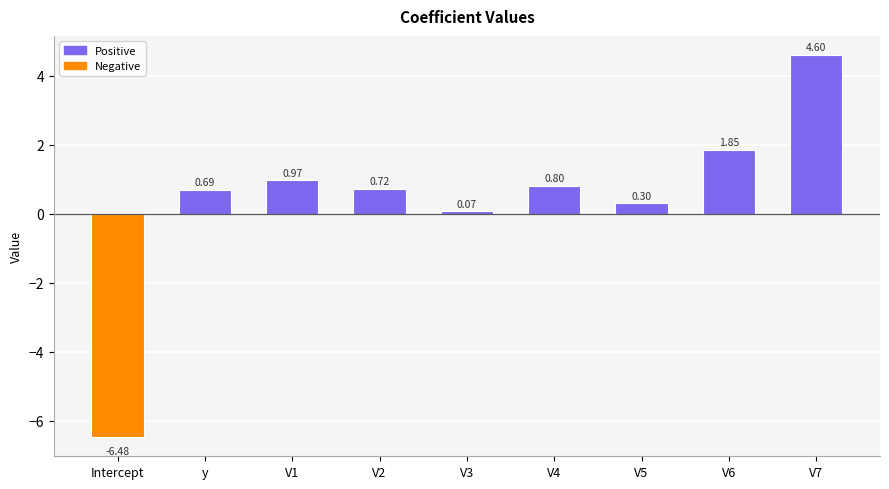

Which label corresponds to the smallest value in the chart?

Intercept